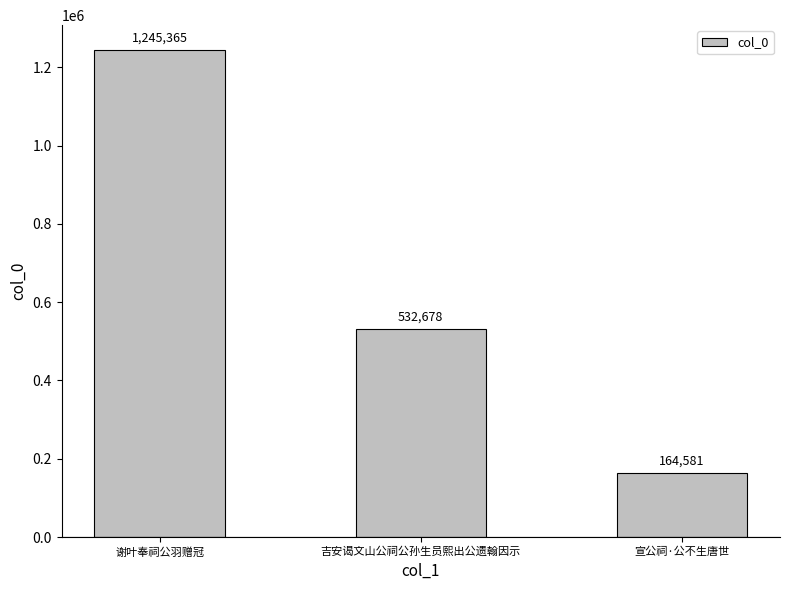

Is it true that the value at 宣公祠·公不生唐世 is 164581?

True